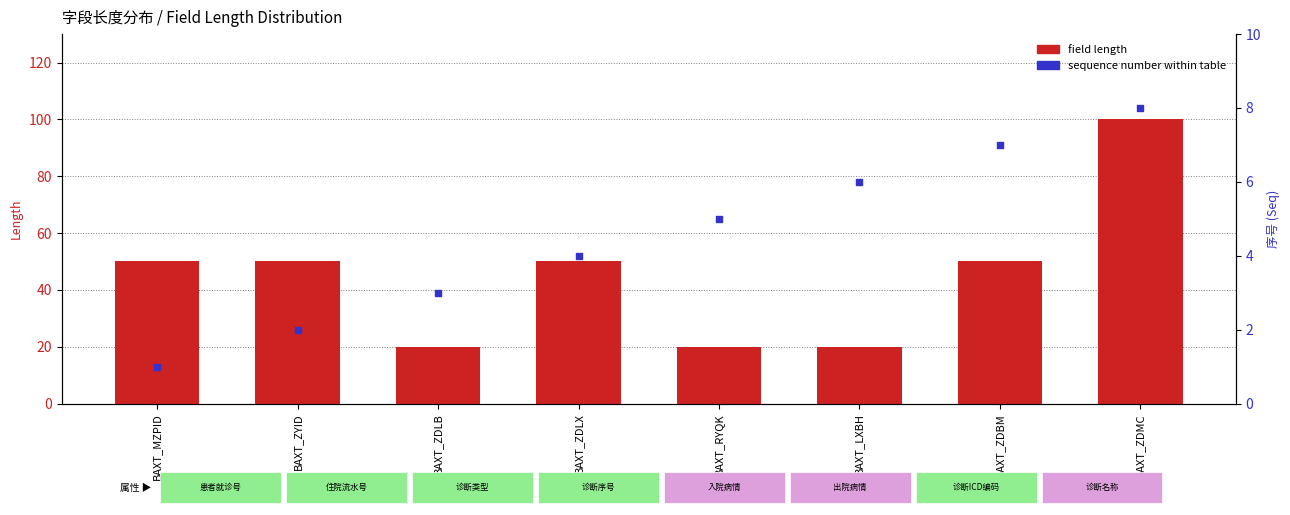

What is the total value across all series at BAXT_ZDLX?

54